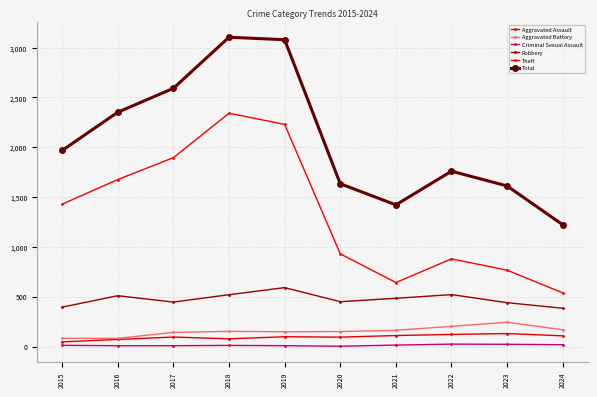

Which series has the widest spread of values?

Total